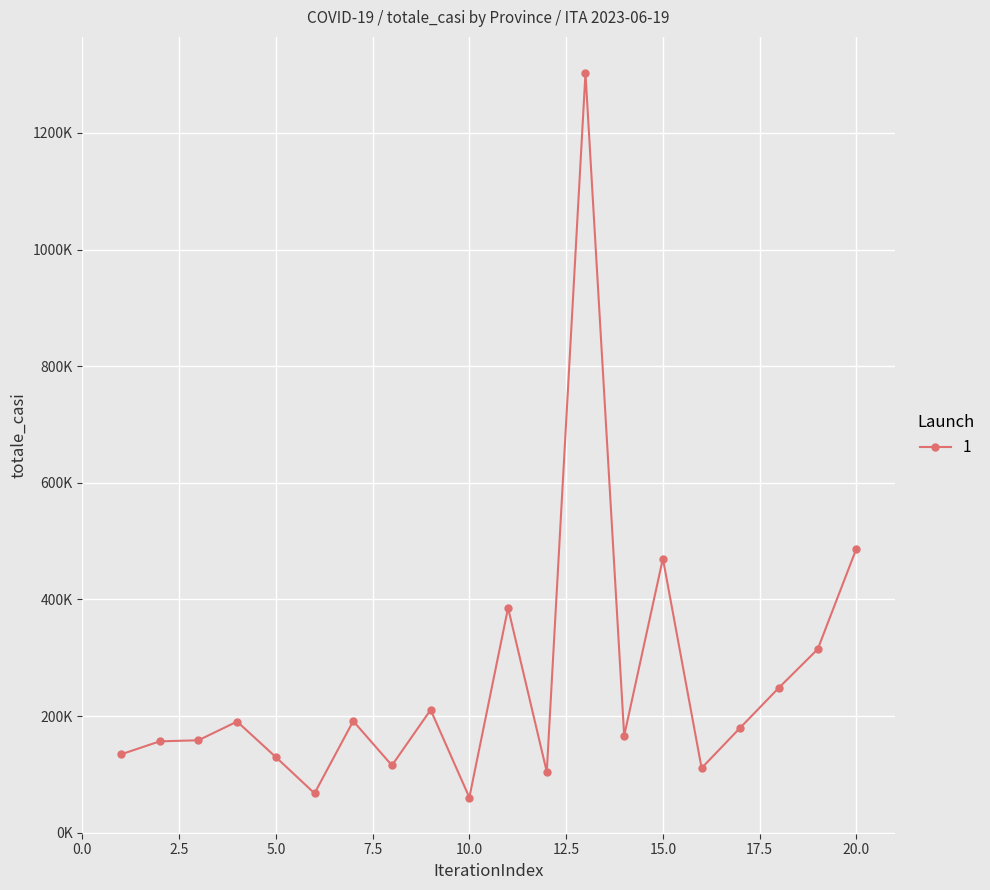

Is this an area chart (filled region under the line)?

No